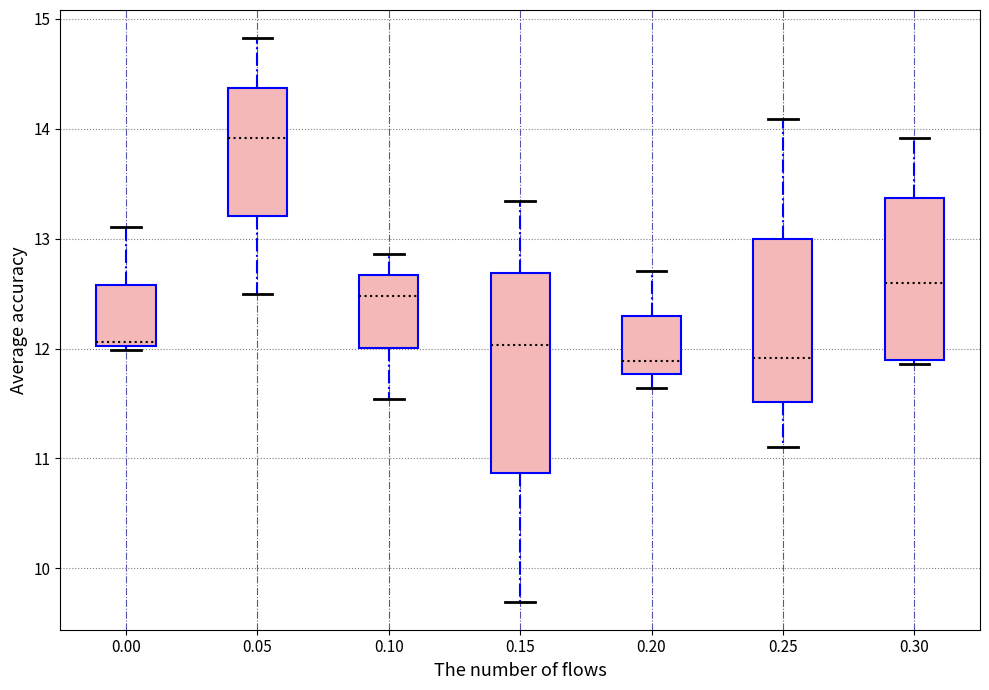

Reading left to right, read every box against the y-axis: the position of its median line, the range the box covers, and the ends of its whiskers. The values are not printed on the chart, so give them approximately, as read against the axis.

0.00: median 12.1, box 12.0 to 12.6, whiskers 12.0 (just below the box's lower edge) to 13.1
0.05: median 13.9, box 13.2 to 14.4, whiskers 12.5 to 14.8
0.10: median 12.5, box 12.0 to 12.7, whiskers 11.5 to 12.9
0.15: median 12.0, box 10.9 to 12.7, whiskers 9.7 to 13.3
0.20: median 11.9, box 11.8 to 12.3, whiskers 11.6 to 12.7
0.25: median 11.9, box 11.5 to 13.0, whiskers 11.1 to 14.1
0.30: median 12.6, box 11.9 to 13.4, whiskers 11.9 (just below the box's lower edge) to 13.9